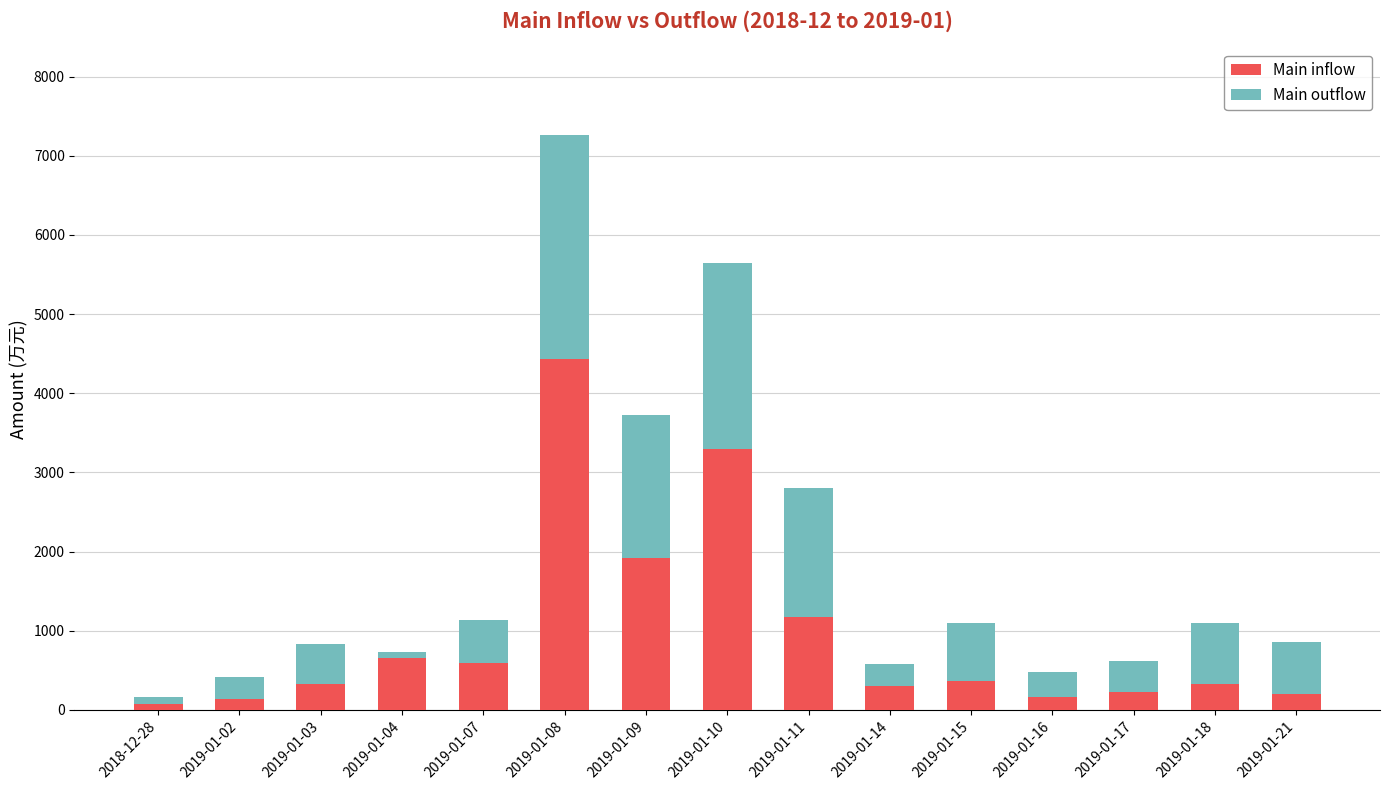

True or false: Main inflow has a value of 498.5 at 2019-01-15.

False